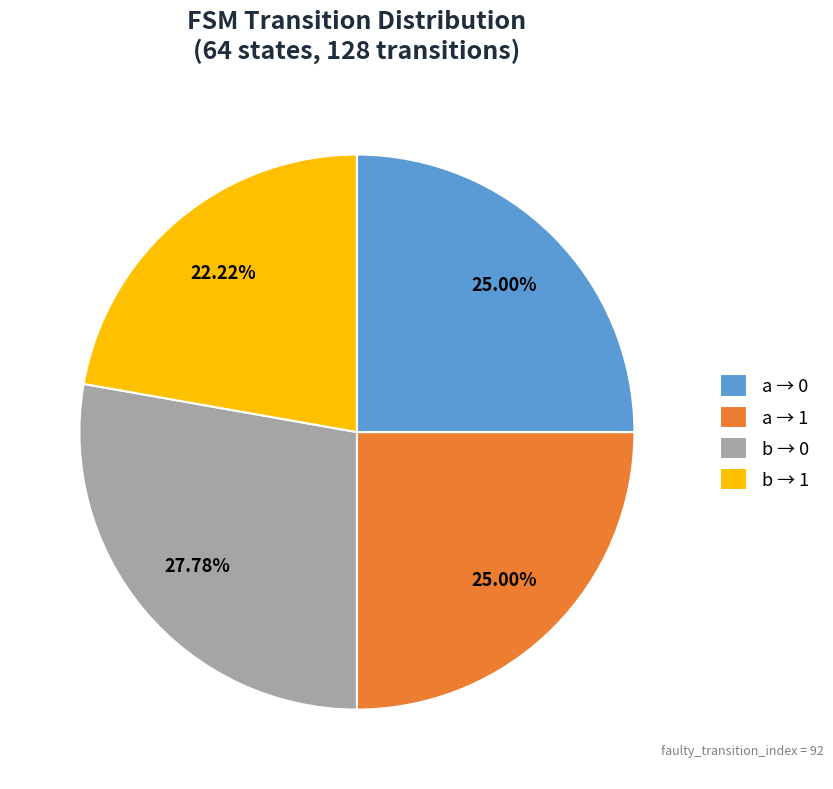

Count the number of slices in the pie.

4